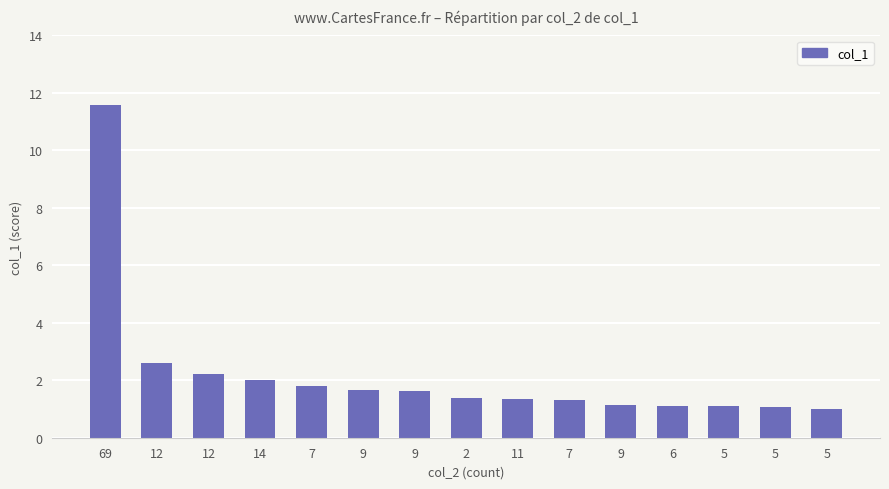

Rank the categories by value from lowest to highest.

5, 5, 5, 6, 9, 7, 11, 2, 9, 9, 7, 14, 12, 12, 69